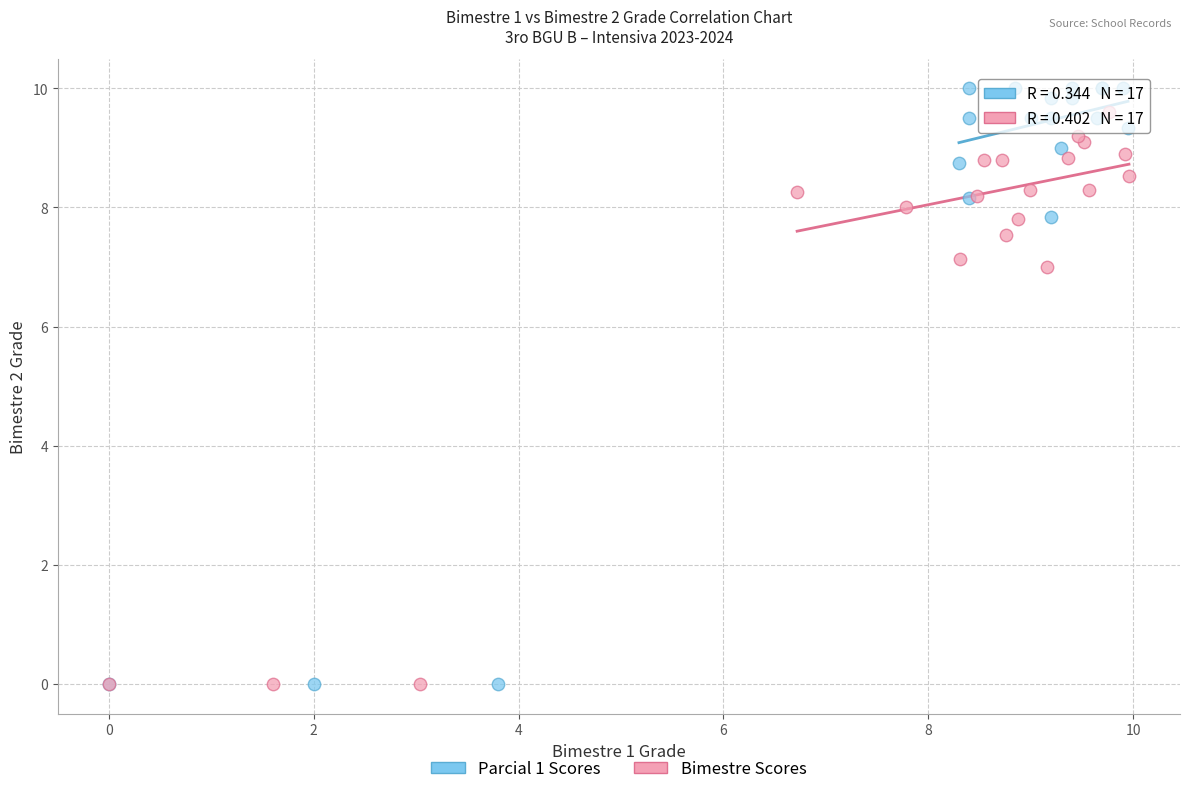

Which series has the largest Y range (max minus min)?

Parcial 1 Scores